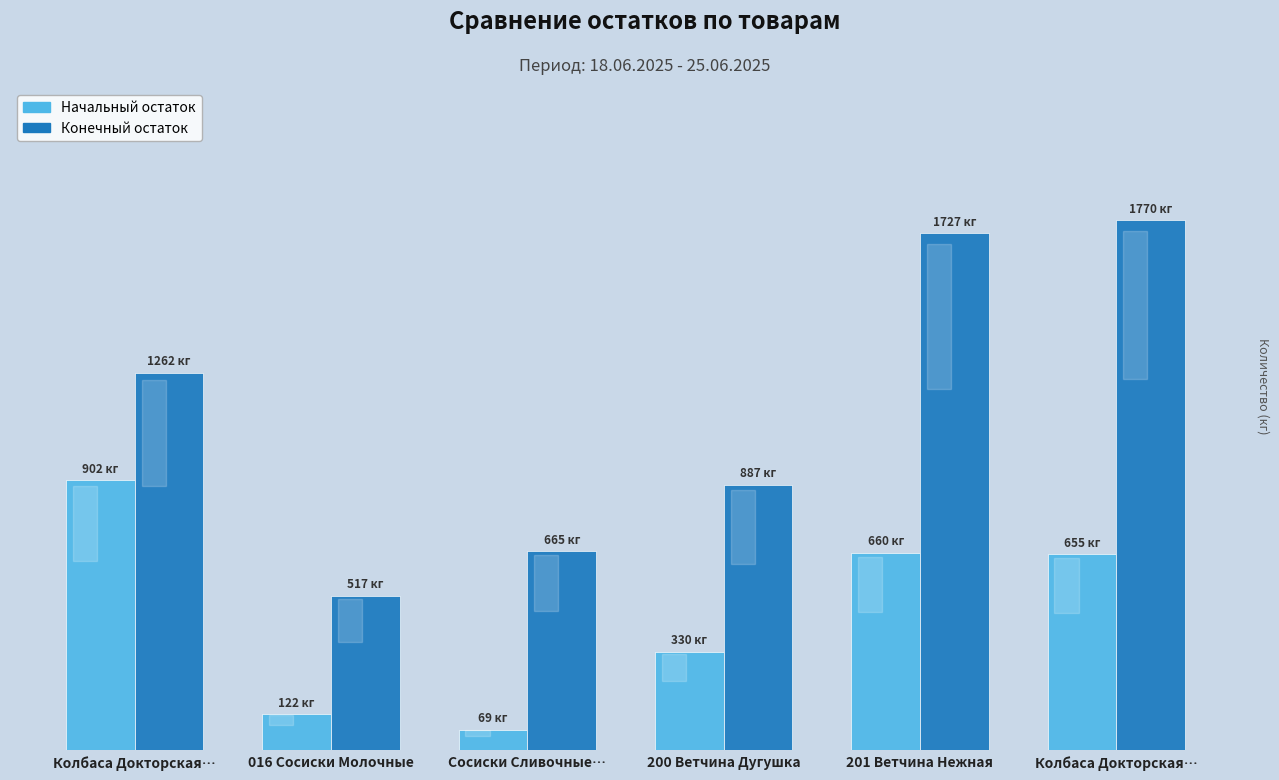

At which category is the sum across all series the highest?

Колбаса Докторская…